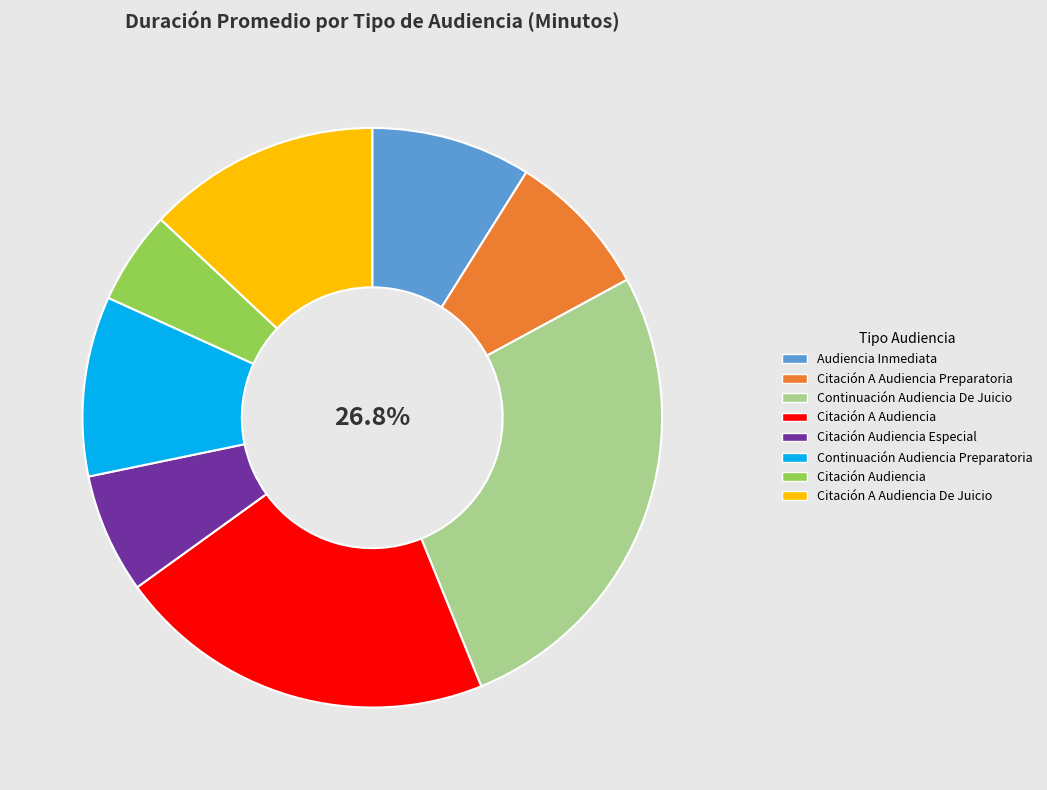

To the nearest percent, what is the difference between the Citación A Audiencia and Continuación Audiencia Preparatoria slice percentages?

11%